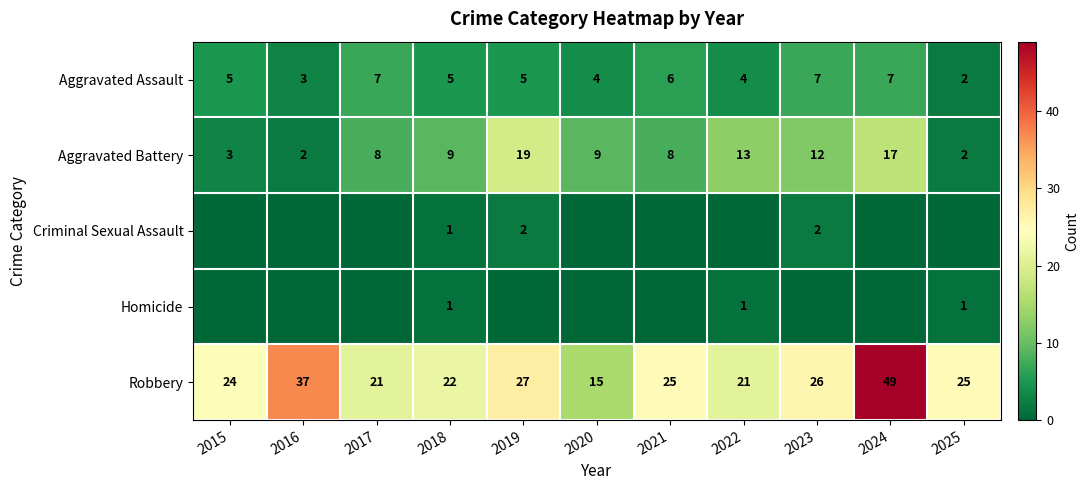

How many values in Homicide are above zero?

3